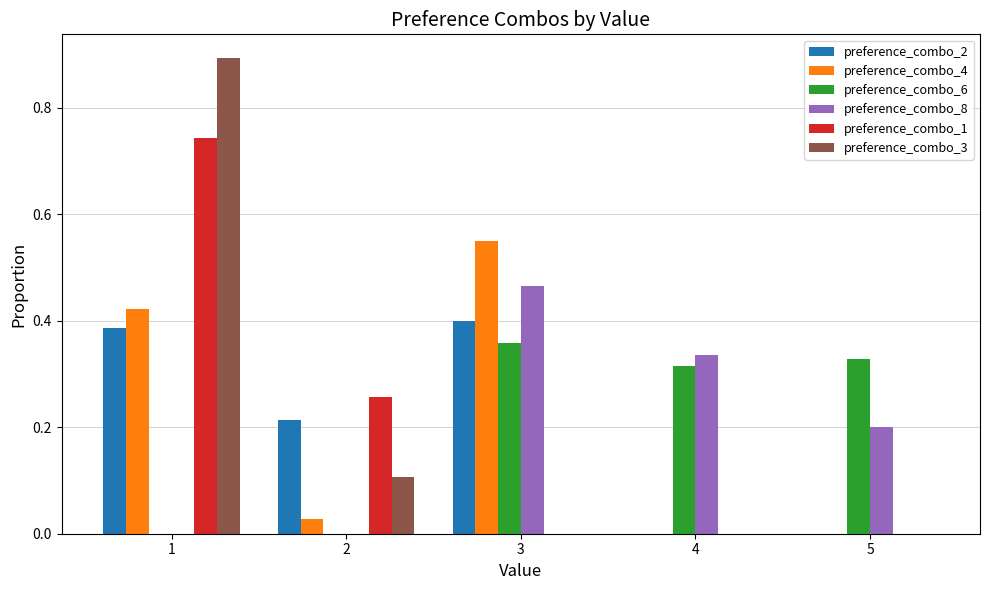

What is the sum of all preference_combo_3 values?

1.0